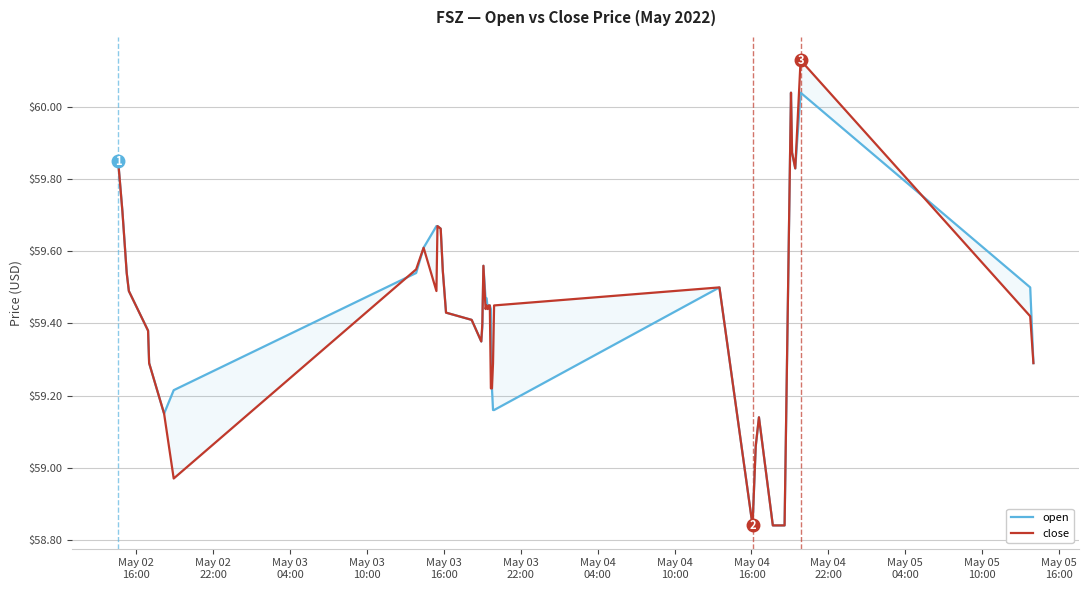

Where does the close series first go above 59?

May 02
16:00